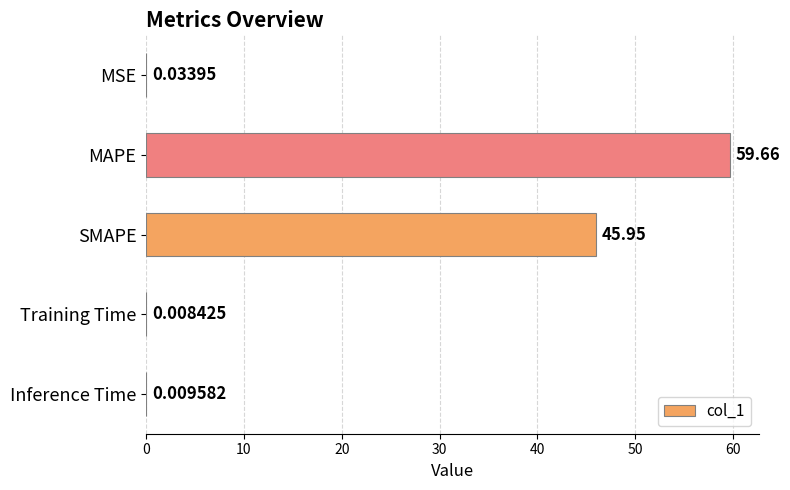

What is the average value?

21.1